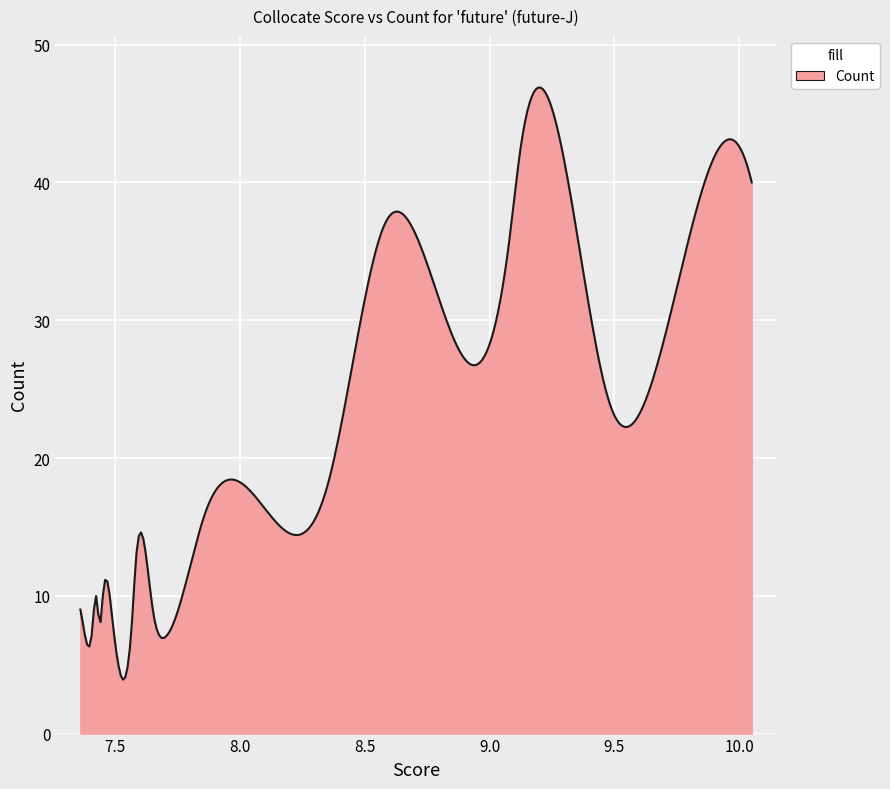

What is the difference between the maximum and minimum values?

43.0